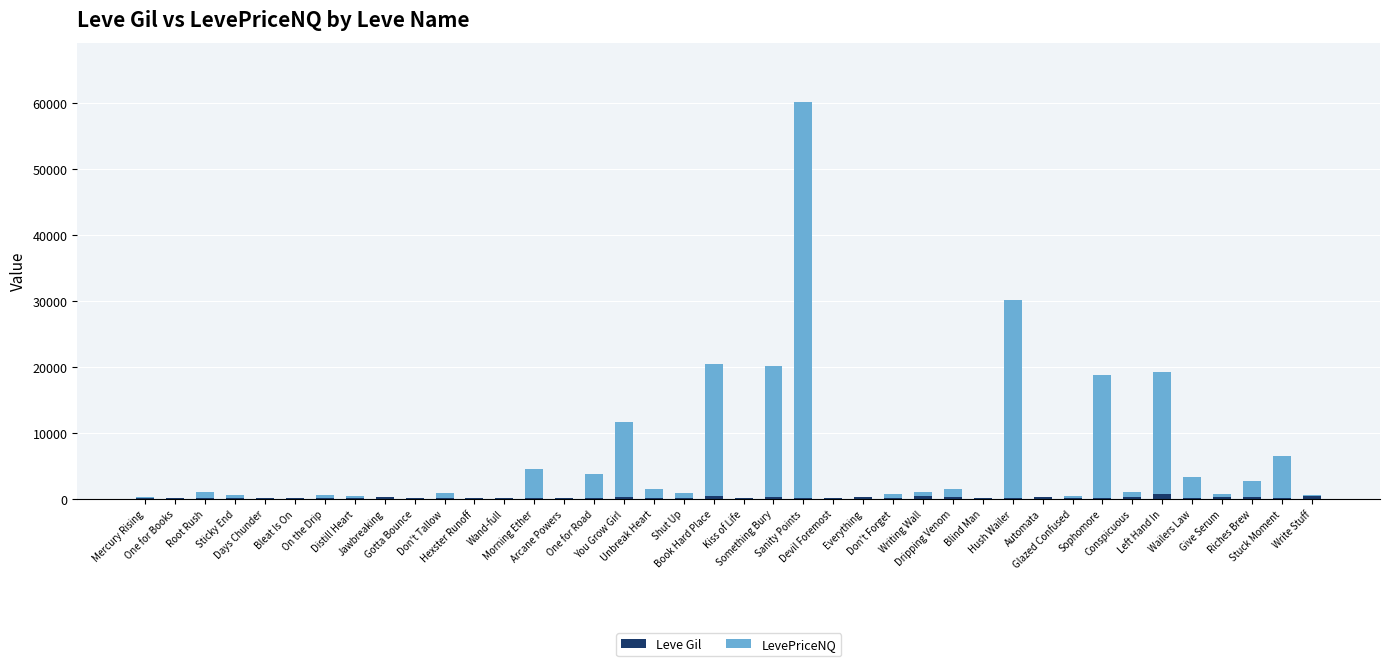

What is the average value of the LevePriceNQ series?

5189.6